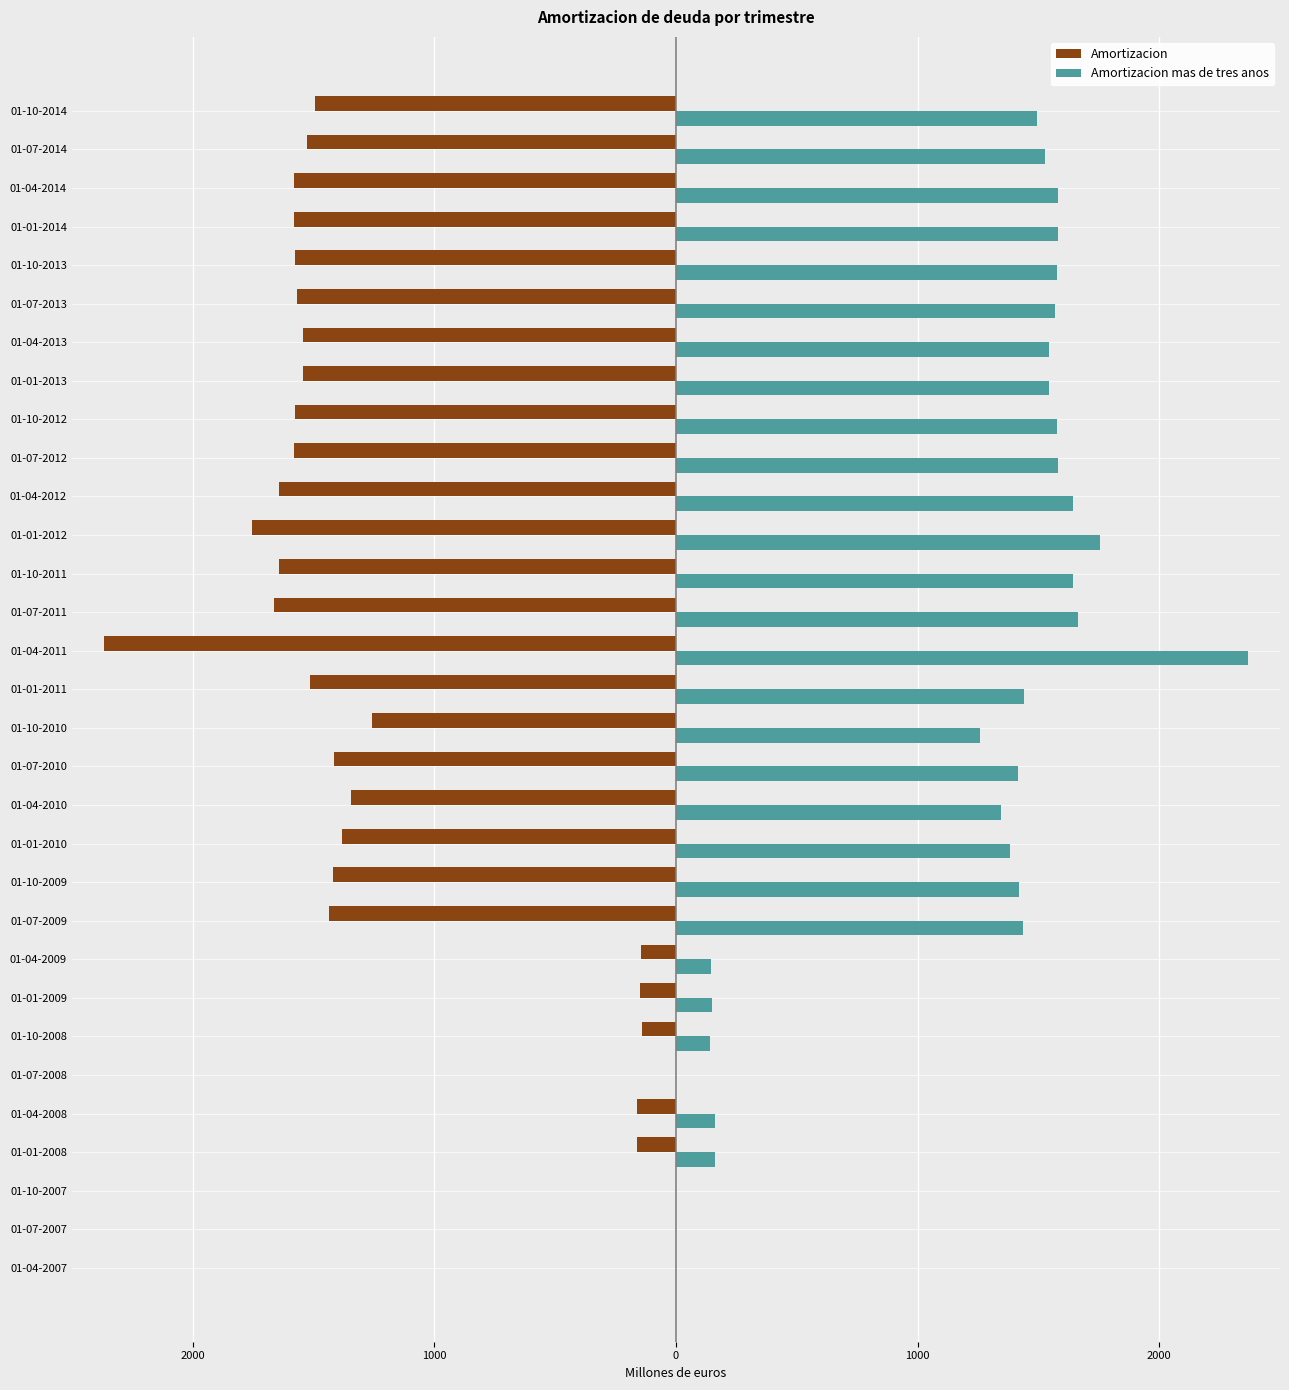

What is the average value of the Amortizacion series?

-1134